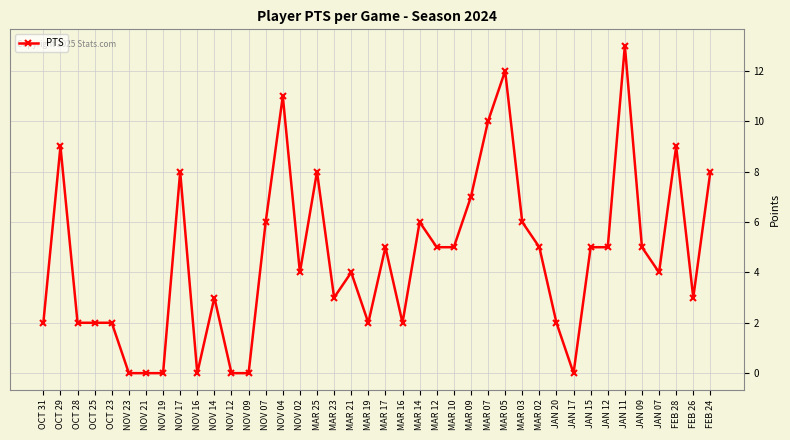

What is the value of the 28th point from the left?

12